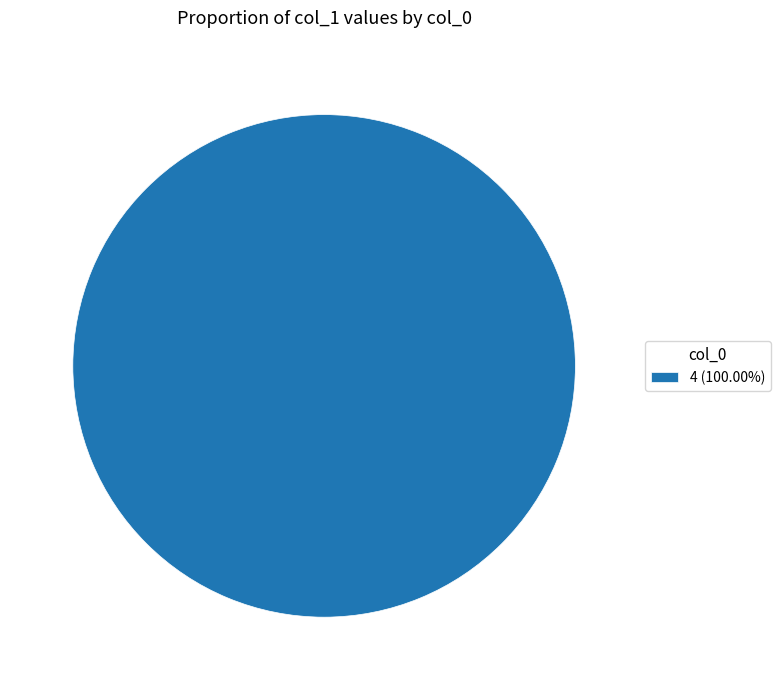

Count the number of slices in the pie.

1